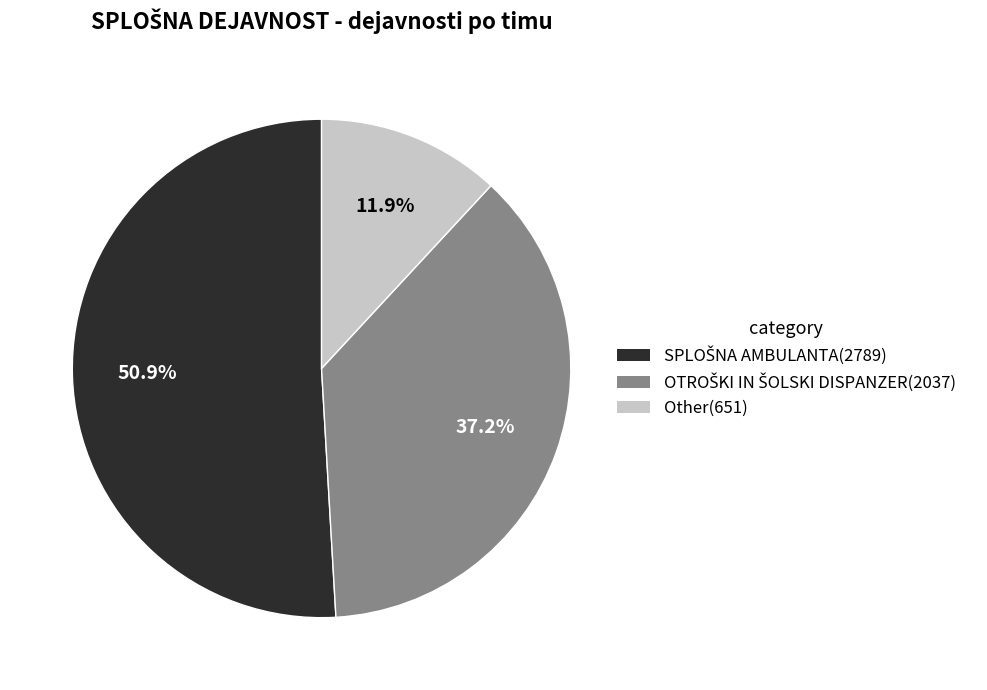

Is there any slice that represents more than half of the pie?

Yes